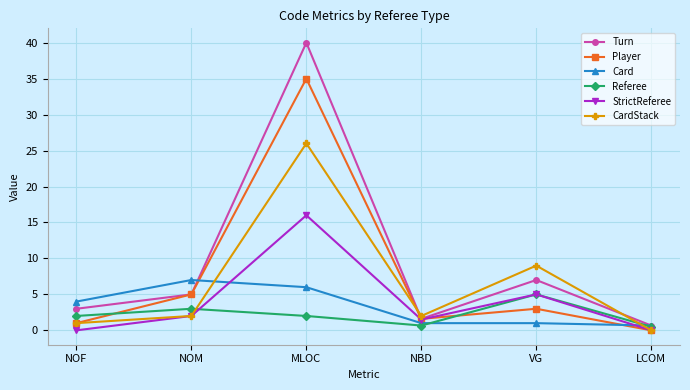

True or false: StrictReferee and Card intersect in this chart.

True